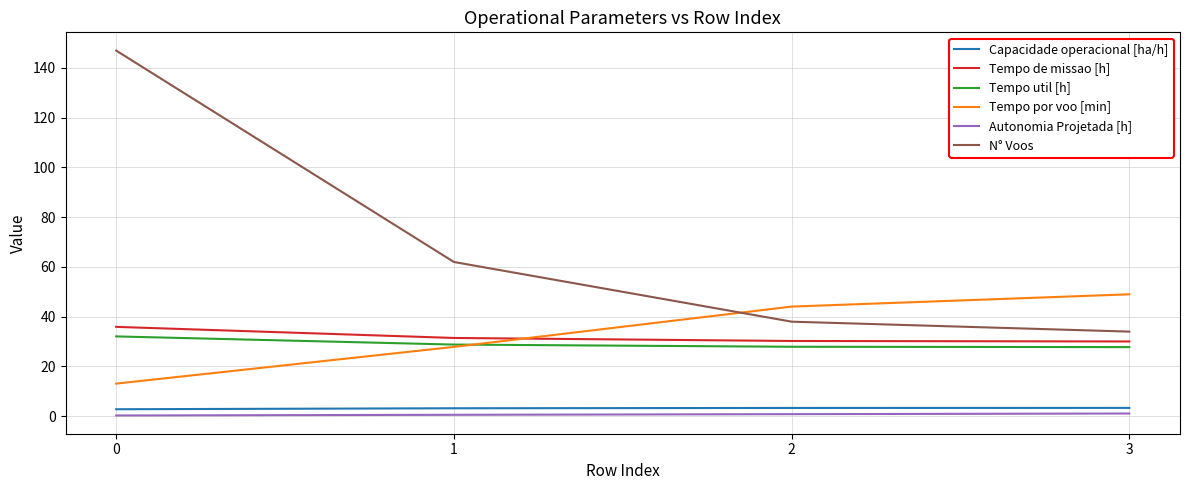

What is the difference between the maximum and minimum values in the Tempo util [h] series?

4.3